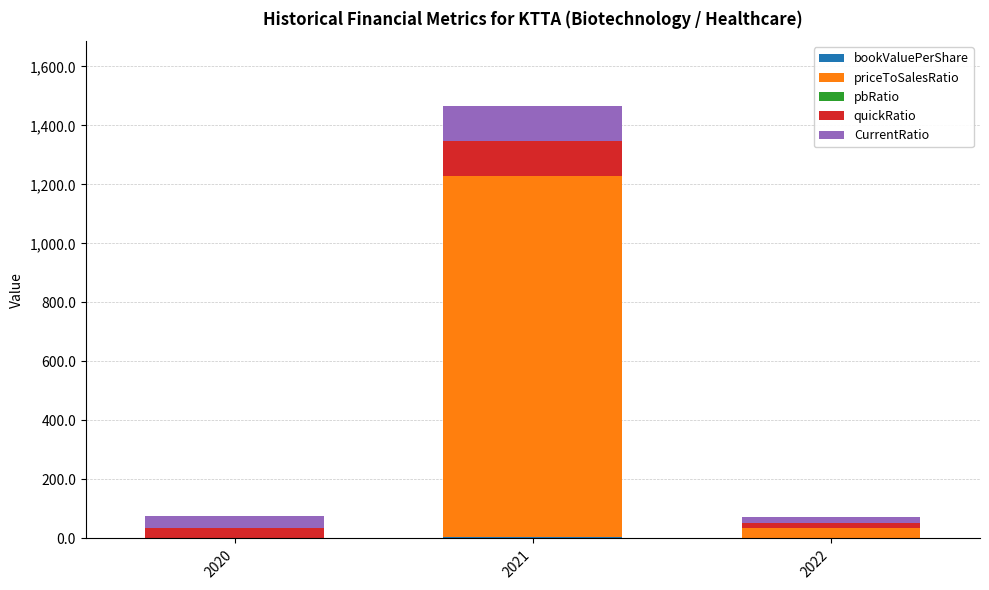

At which category is the sum across all series the highest?

2021